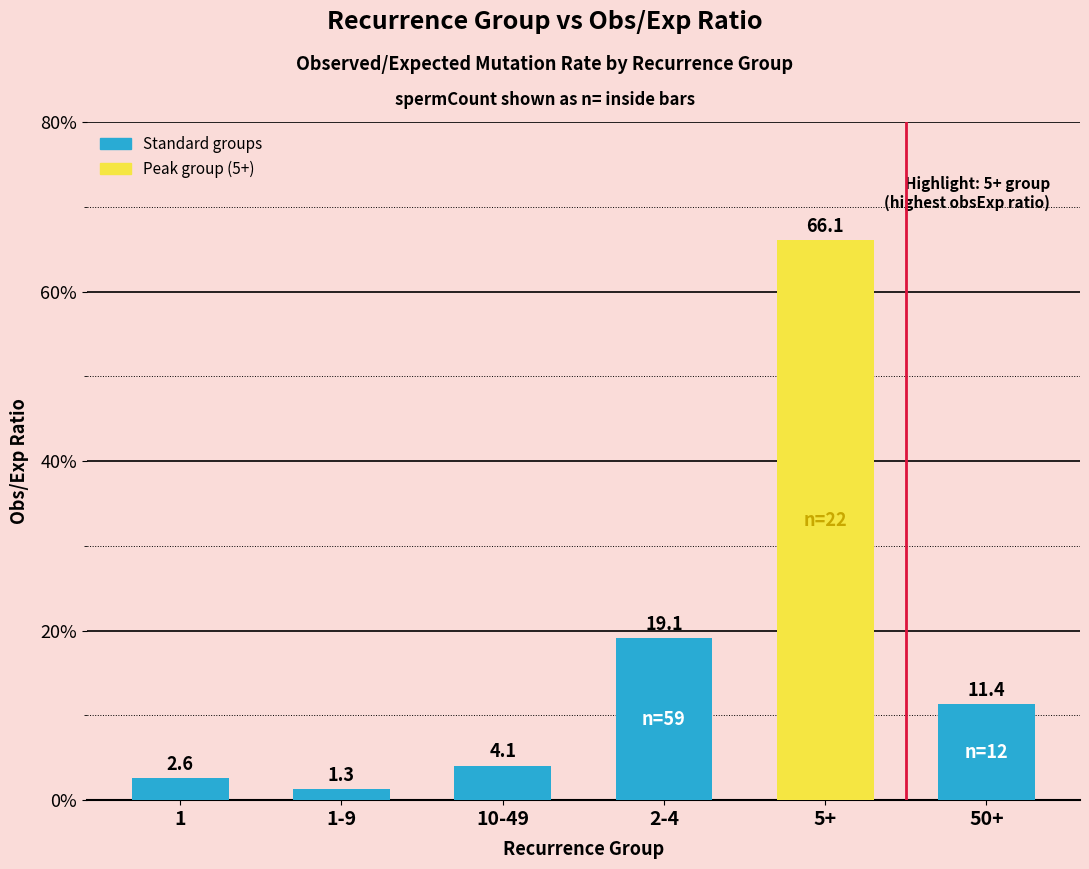

List the labels in order of value, largest first.

5+, 2-4, 50+, 10-49, 1, 1-9